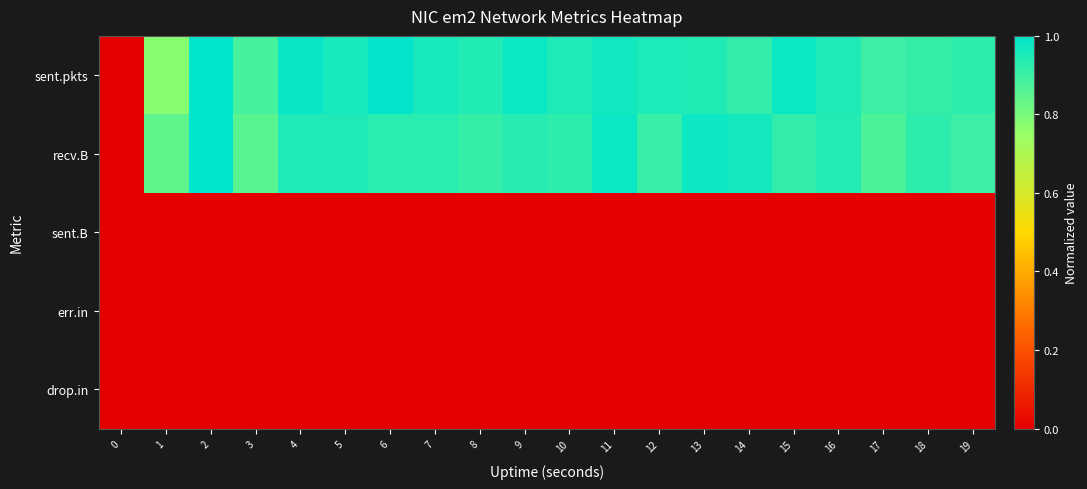

Which has a higher value, 4 or 9?

4